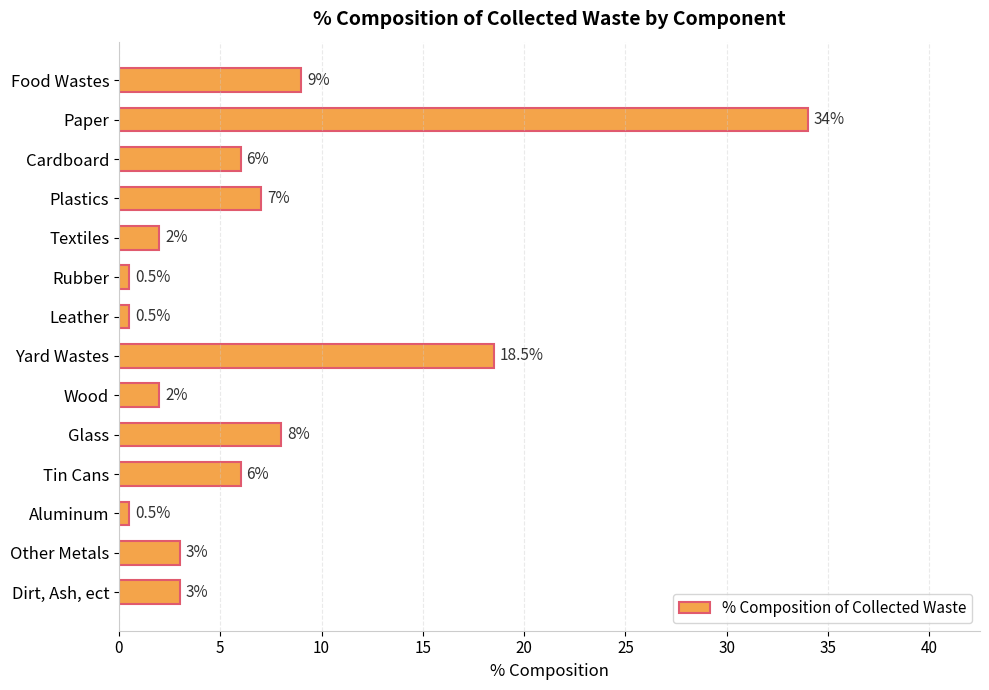

At which label is the value closest to 17?

Yard Wastes